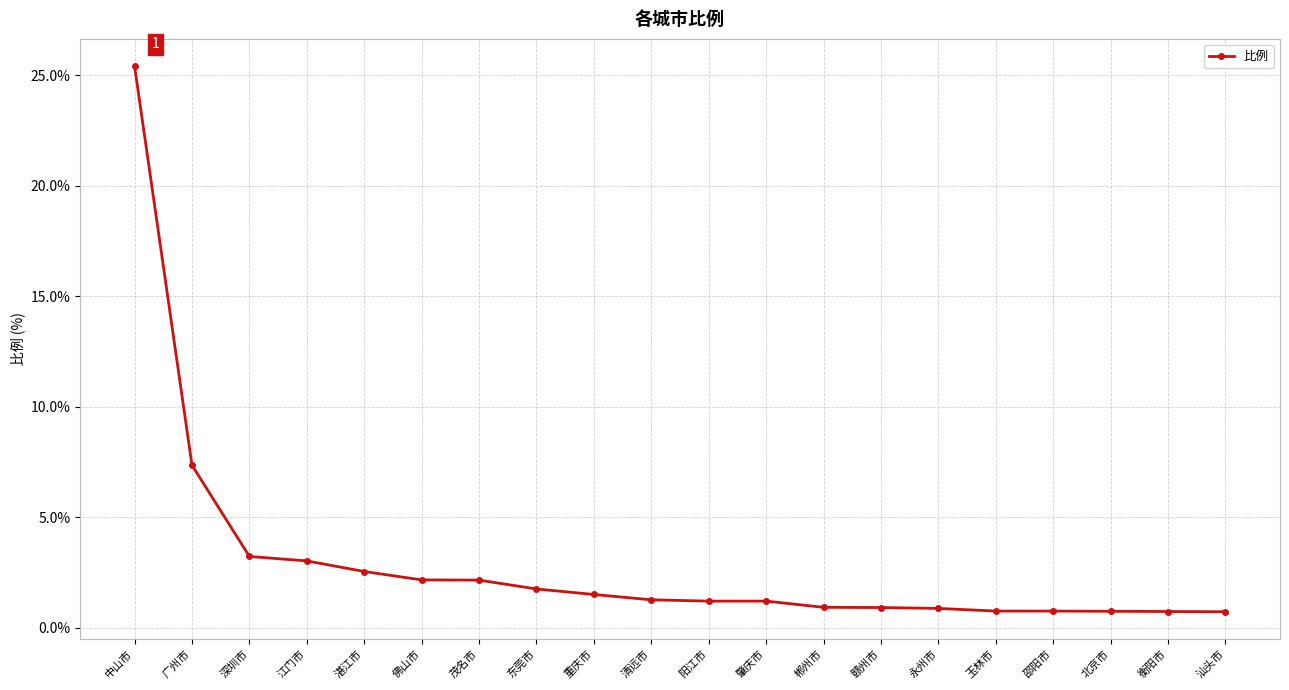

At which label does the data first exceed 1?

中山市